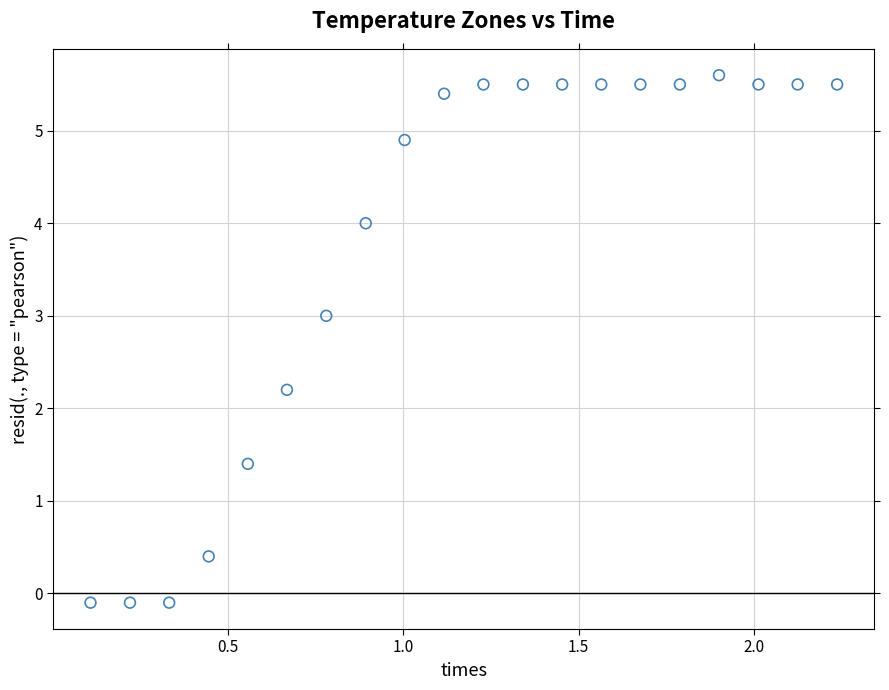

What is the range of X values (max minus min)?

2.1